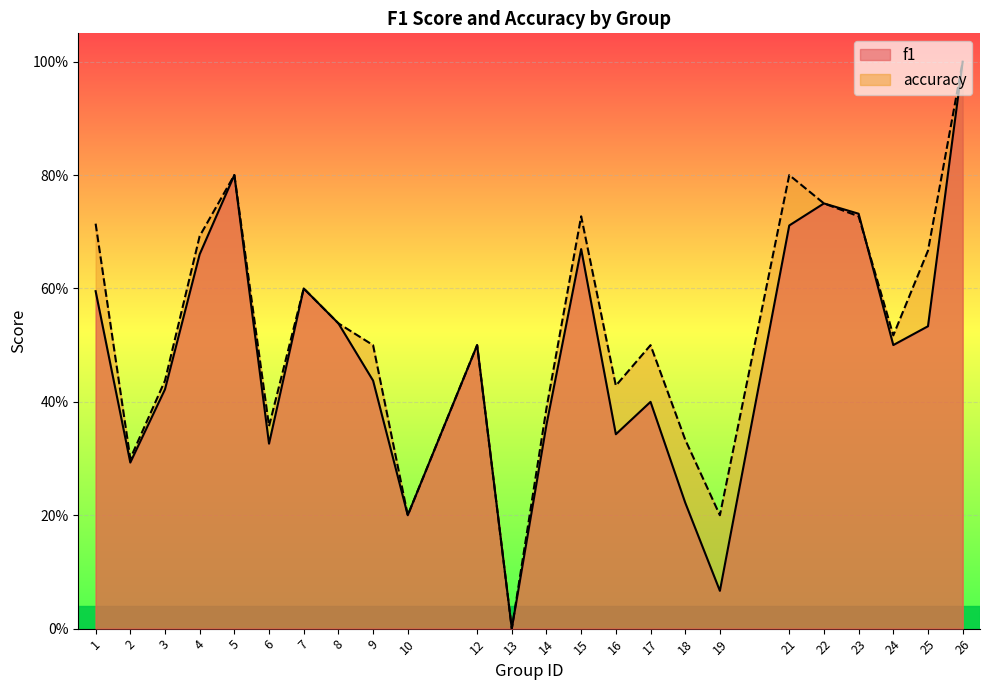

List the series in order of their peak value, lowest first.

f1, accuracy